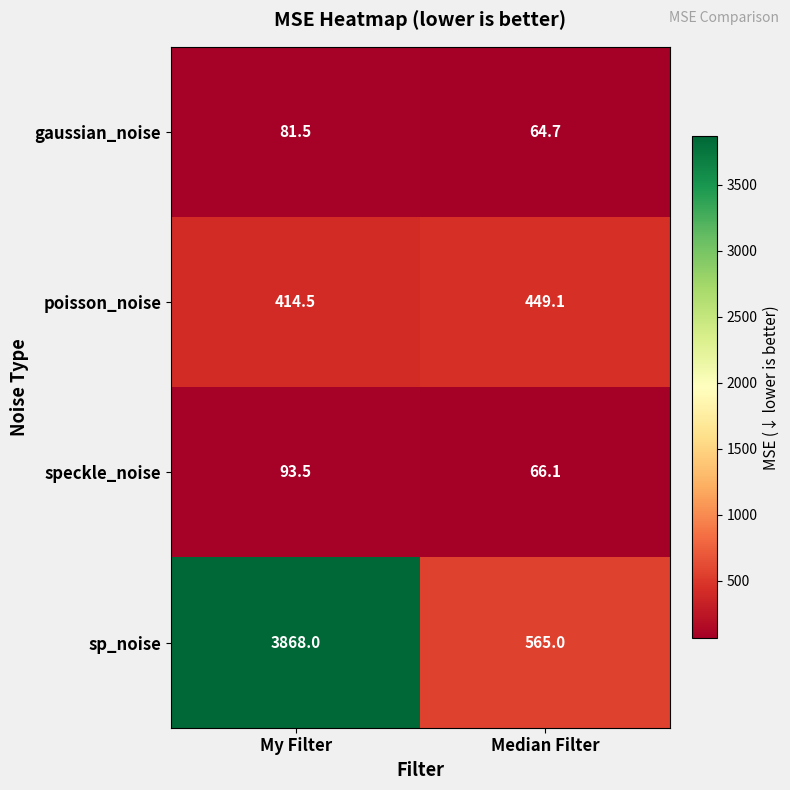

Rank the series by their maximum value, from lowest to highest.

gaussian_noise, speckle_noise, poisson_noise, sp_noise